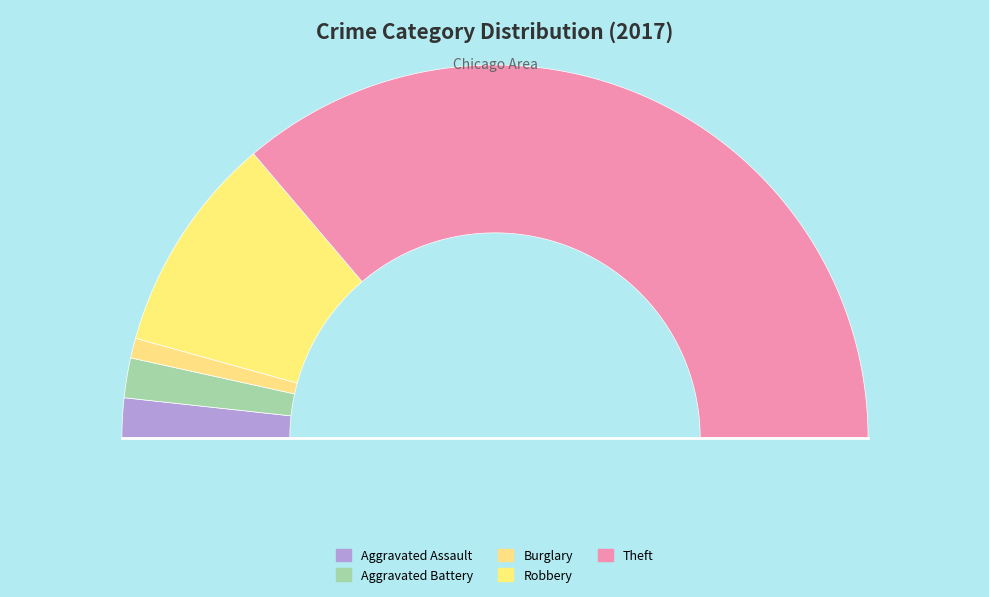

Which slice is the largest?

Theft